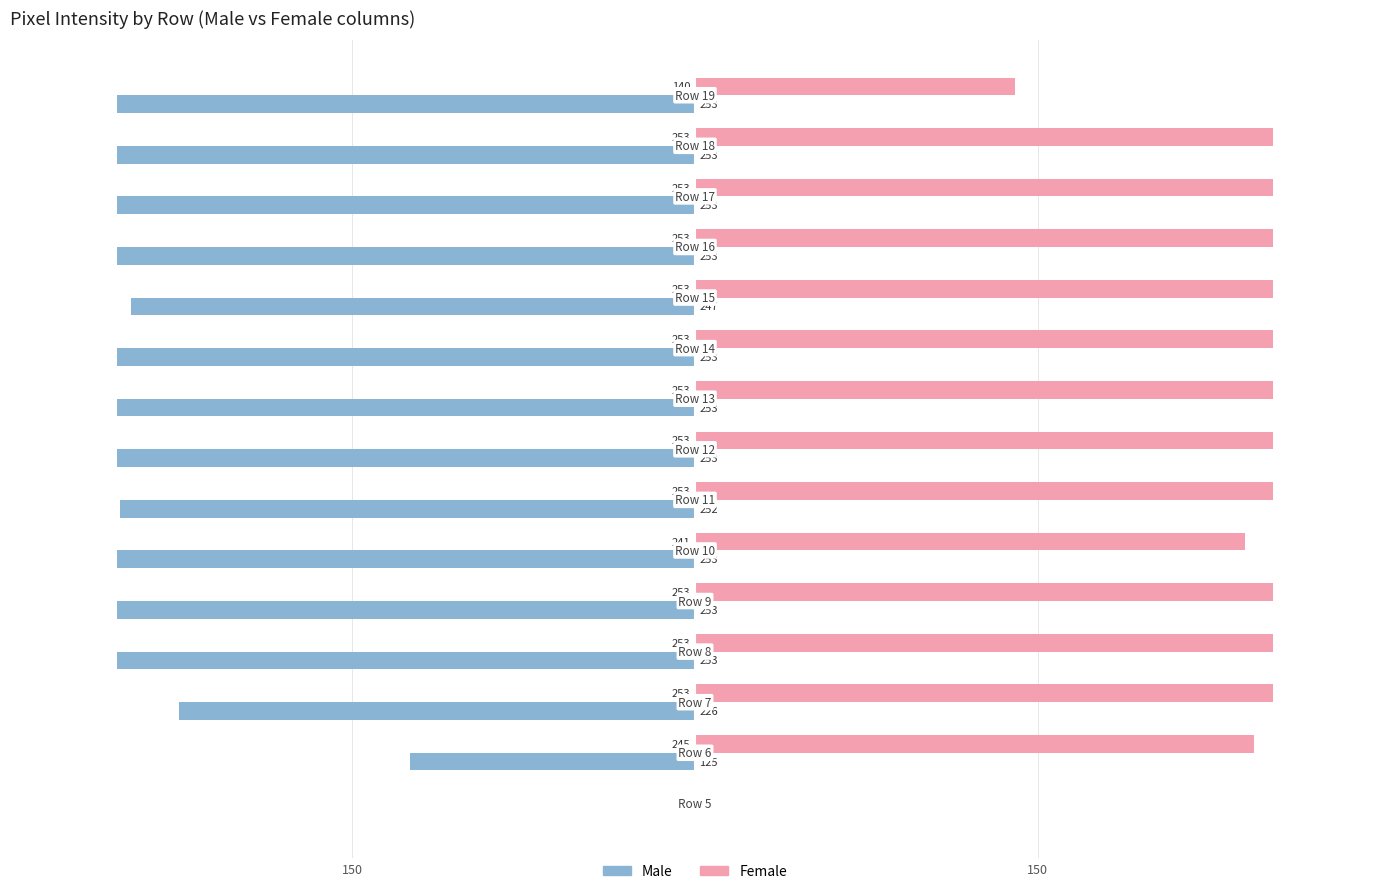

What is the sum of all Female values?

3409